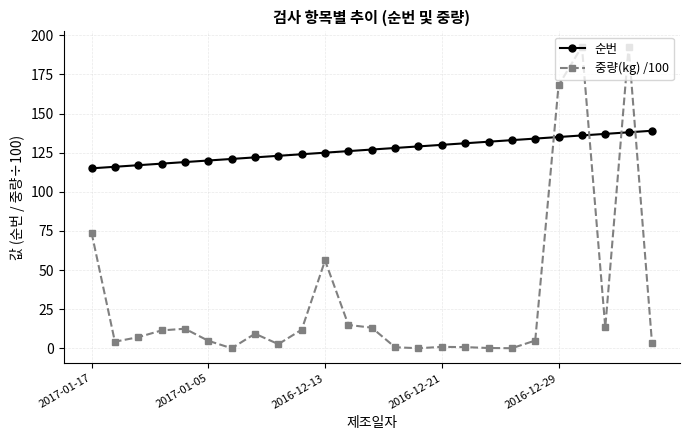

What is the value of the 순번 point at the 21st from the left?

135.0